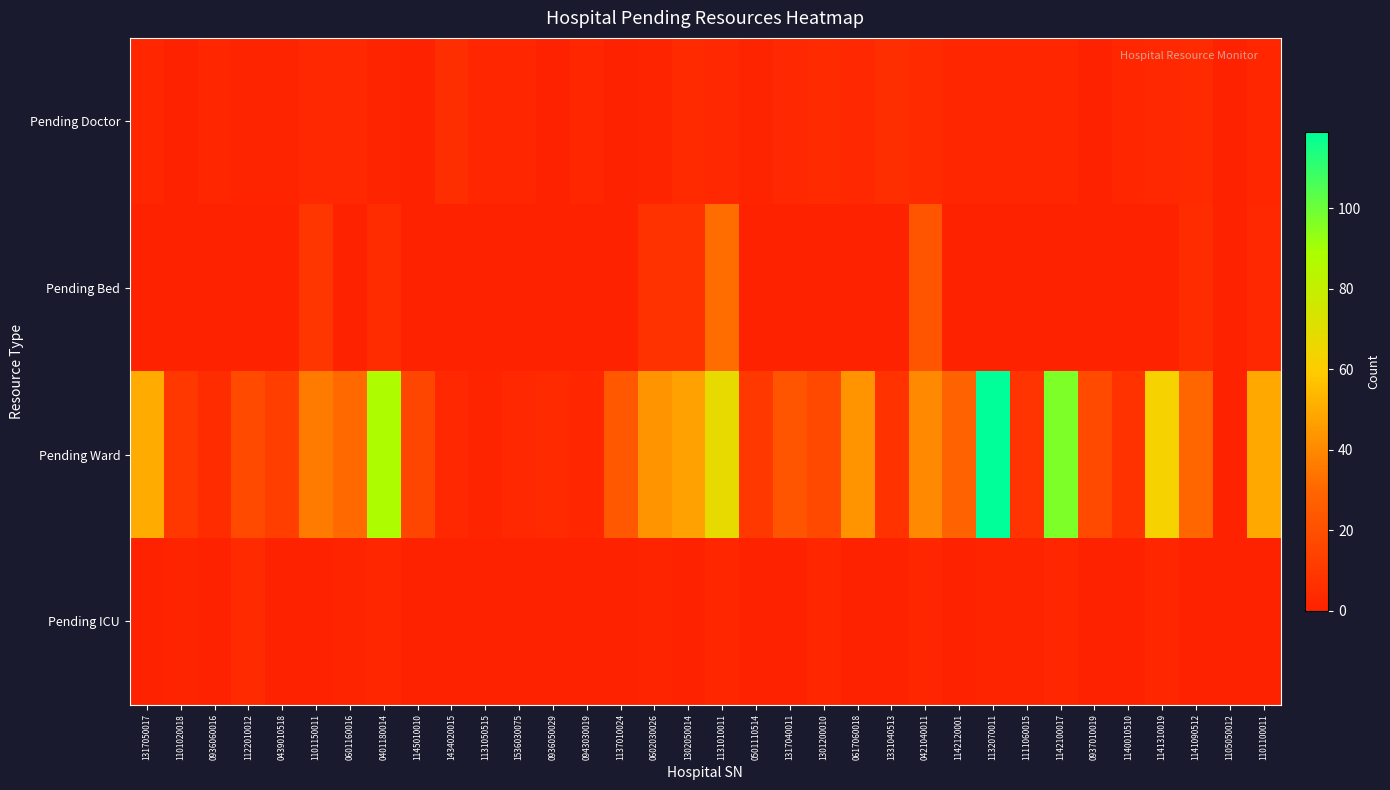

Reading right to left, what are all the values shown in this chart?

Pending Doctor: 1101100011=2	1105050012=0	1141090512=4	1141310019=3	1140010510=2	0937010019=0	1142100017=2	1111060015=2	1132070011=2	1142120001=2	0421040011=4	1331040513=6	0617060018=3	1301200010=4	1317040011=3	0501110514=1	1131010011=3	1302050014=4	0602030026=1	1137010024=0	0943030019=2	0936050029=0	1536030075=2	1131050515=2	1434020015=6	1145010010=0	0401180014=1	0601160016=3	1101150011=3	0439010518=1	1122010012=1	0936060016=2	1101020018=0	1317050017=2
Pending Bed: 1101100011=3	1105050012=0	1141090512=5	1141310019=0	1140010510=0	0937010019=0	1142100017=0	1111060015=0	1132070011=0	1142120001=0	0421040011=22	1331040513=0	0617060018=0	1301200010=0	1317040011=0	0501110514=0	1131010011=32	1302050014=7	0602030026=7	1137010024=0	0943030019=0	0936050029=0	1536030075=0	1131050515=0	1434020015=0	1145010010=0	0401180014=5	0601160016=0	1101150011=9	0439010518=0	1122010012=0	0936060016=0	1101020018=0	1317050017=0
Pending Ward: 1101100011=49	1105050012=0	1141090512=30	1141310019=63	1140010510=7	0937010019=18	1142100017=97	1111060015=8	1132070011=119	1142120001=28	0421040011=40	1331040513=7	0617060018=43	1301200010=17	1317040011=22	0501110514=10	1131010011=68	1302050014=47	0602030026=43	1137010024=24	0943030019=2	0936050029=4	1536030075=3	1131050515=1	1434020015=3	1145010010=16	0401180014=88	0601160016=31	1101150011=36	0439010518=13	1122010012=18	0936060016=5	1101020018=10	1317050017=50
Pending ICU: 1101100011=0	1105050012=0	1141090512=0	1141310019=2	1140010510=0	0937010019=0	1142100017=2	1111060015=1	1132070011=1	1142120001=0	0421040011=2	1331040513=0	0617060018=0	1301200010=2	1317040011=0	0501110514=0	1131010011=2	1302050014=0	0602030026=1	1137010024=0	0943030019=0	0936050029=0	1536030075=0	1131050515=0	1434020015=0	1145010010=0	0401180014=2	0601160016=1	1101150011=0	0439010518=0	1122010012=4	0936060016=0	1101020018=1	1317050017=0